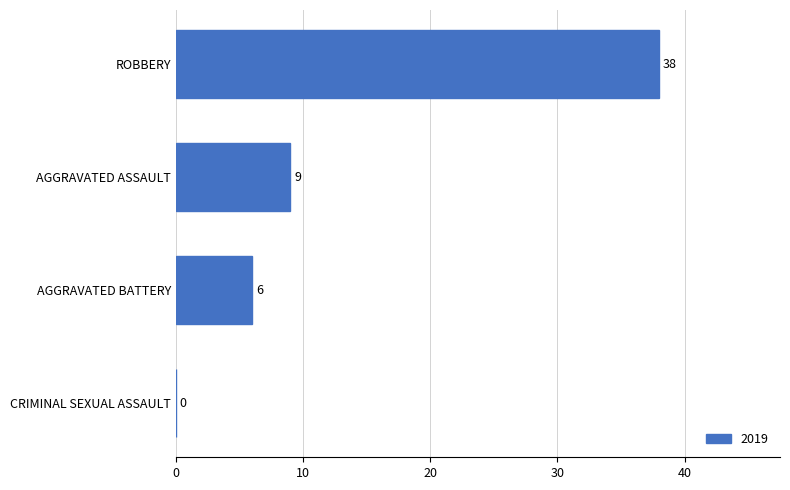

How many distinct data groups are displayed?

1